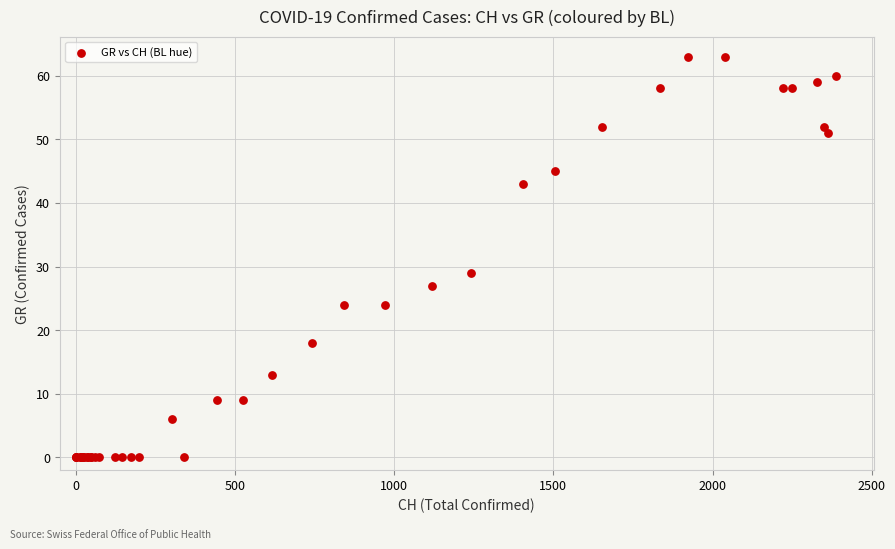

What Y value in the scatter plot is closest to 31?

29